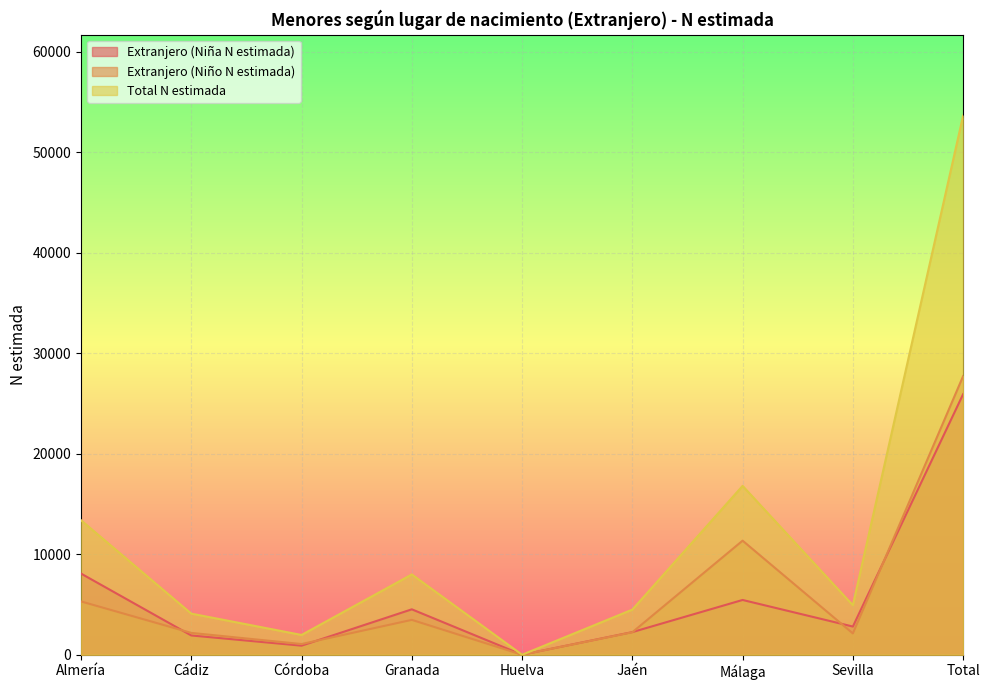

How many lines are shown in the chart?

3